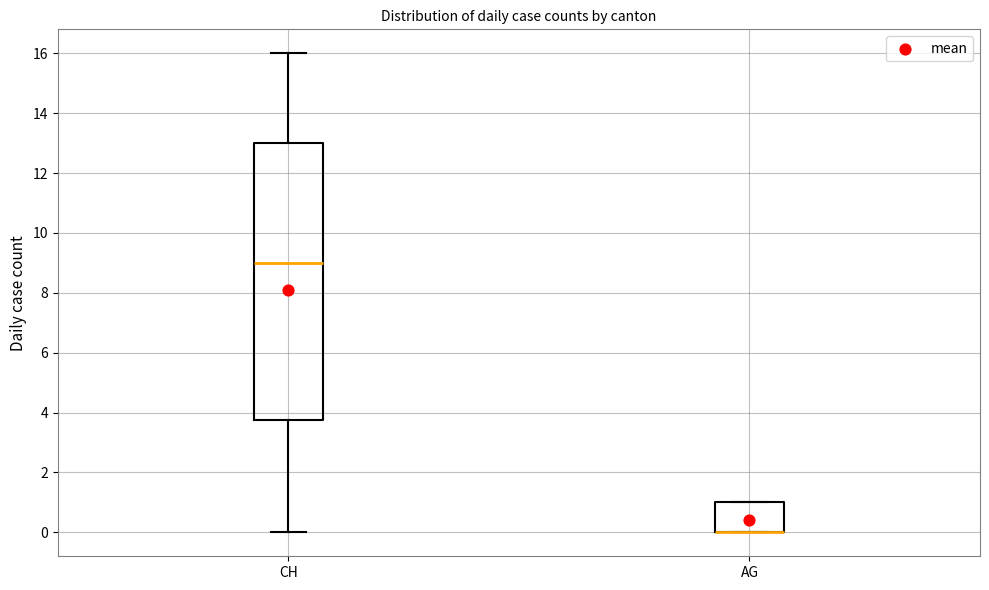

Comparing the boxes themselves (not the whiskers), which one is the tallest?

CH